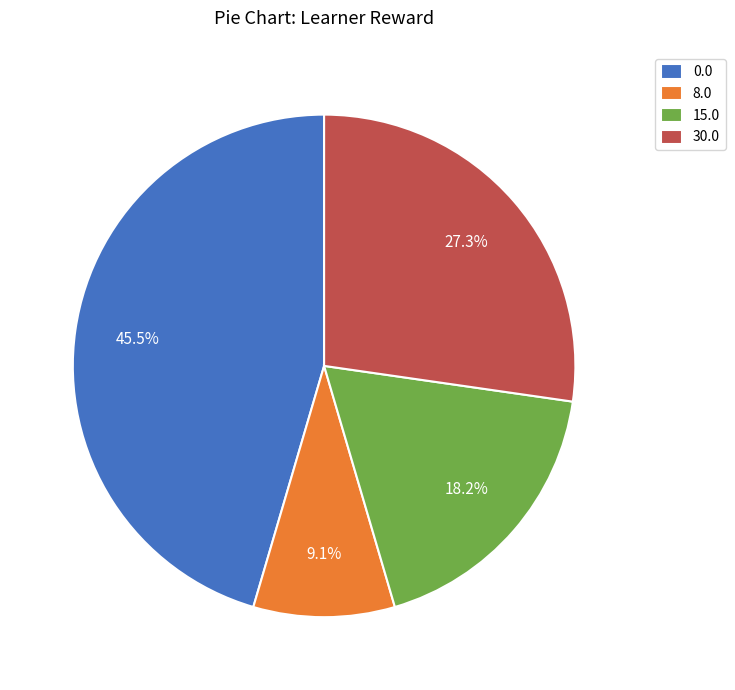

How many segments does this pie chart have?

4